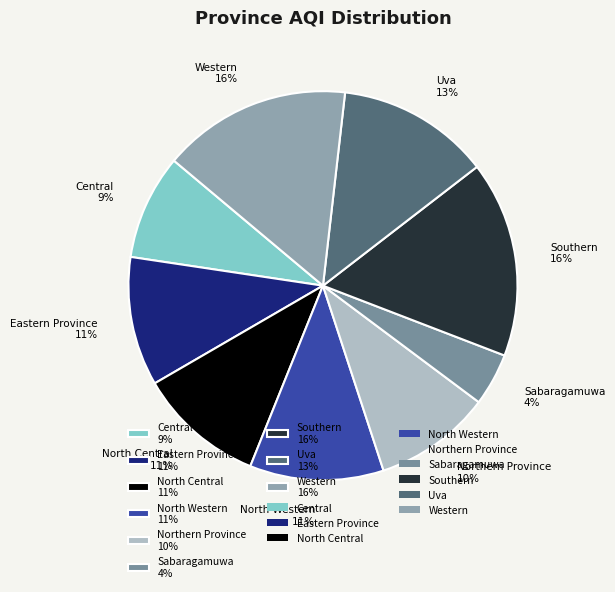

Is there a majority slice in this chart?

No